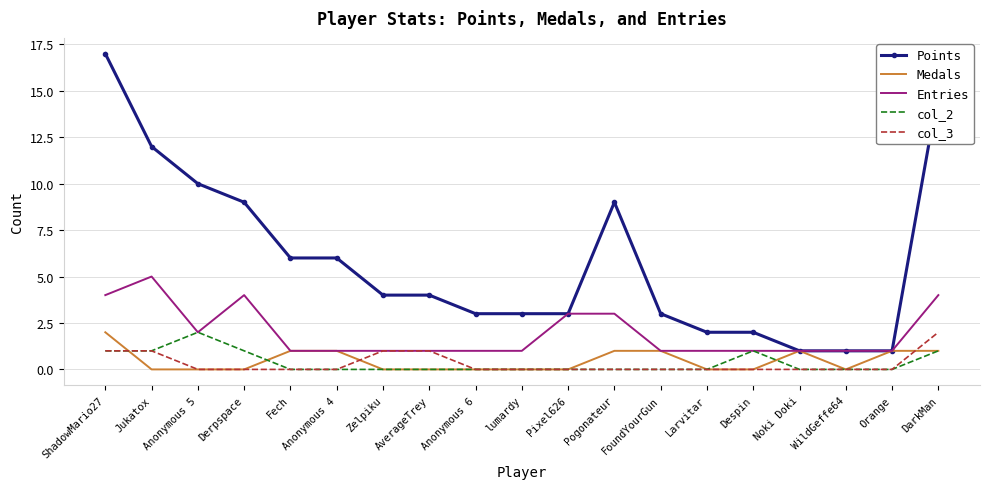

What is the difference between the Points values at Zelpiku and Orange?

3